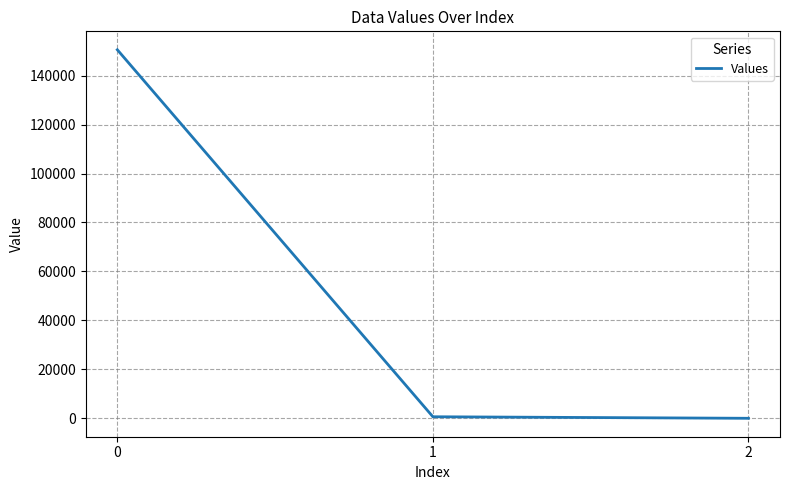

What is the average value?

50392.6